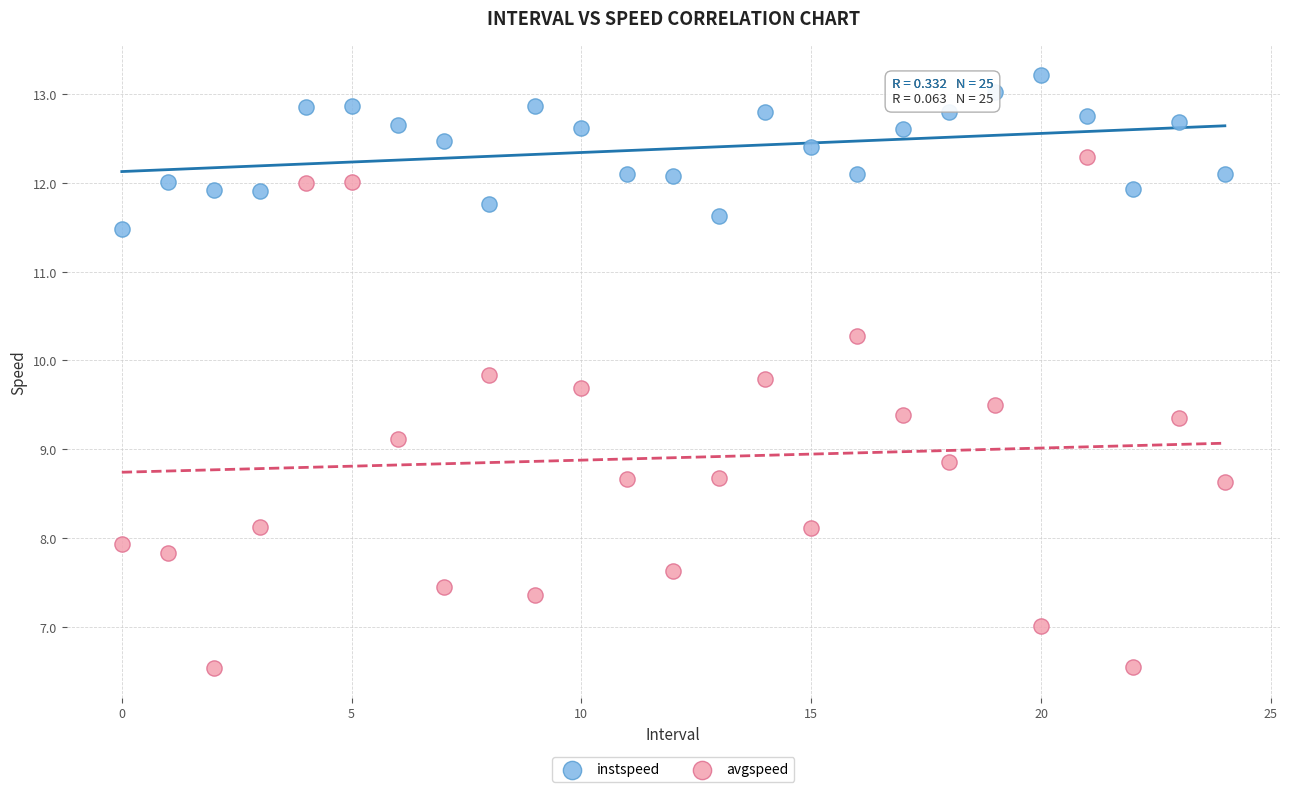

Across all data points, what is the range of Y values (max minus min)?

6.7